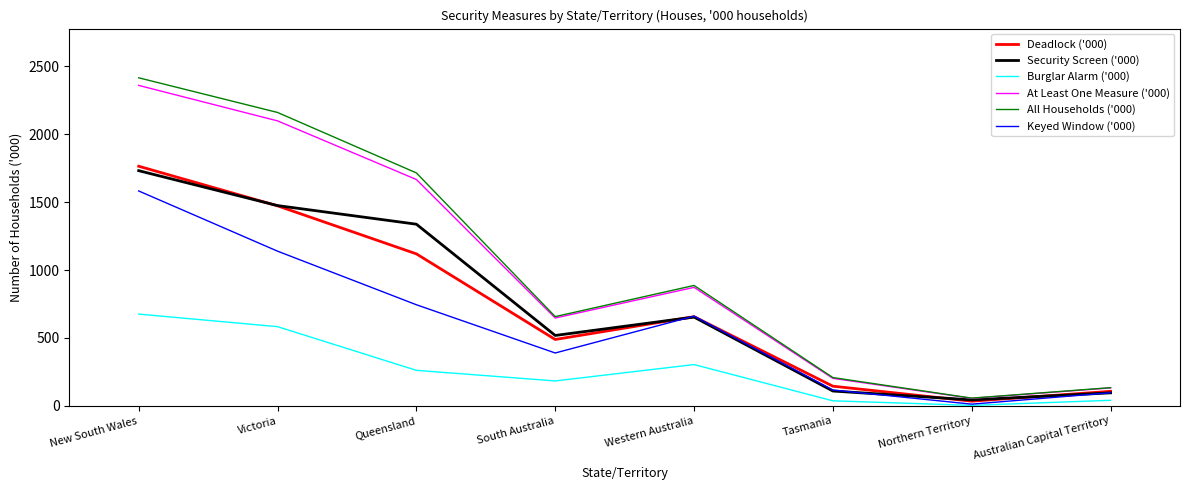

What position from the right is Tasmania?

3